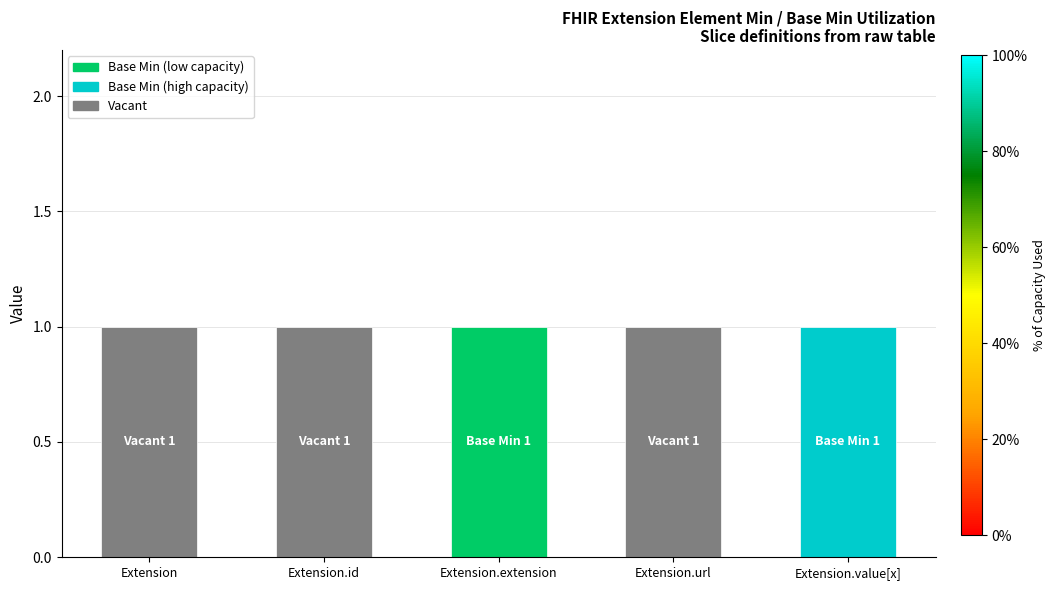

Count the number of categories in the chart.

5